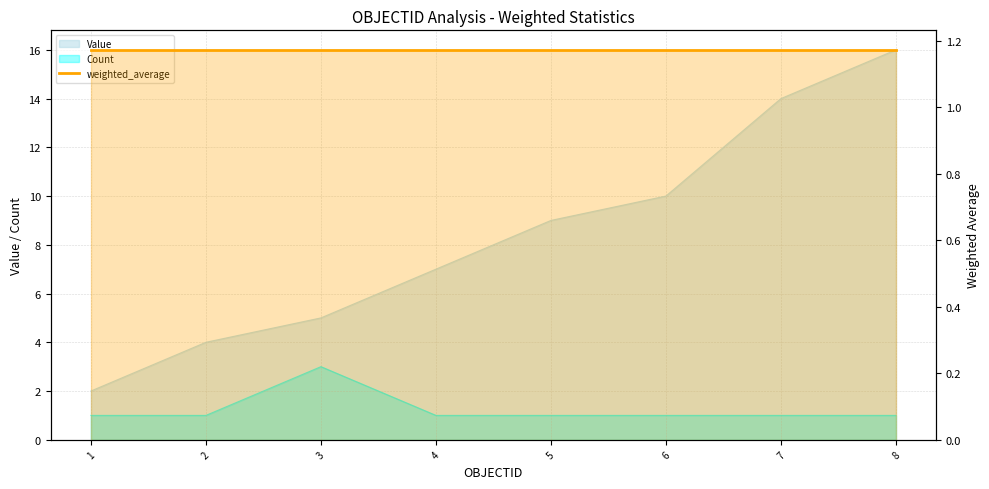

At which category does Count reach its first local peak?

3